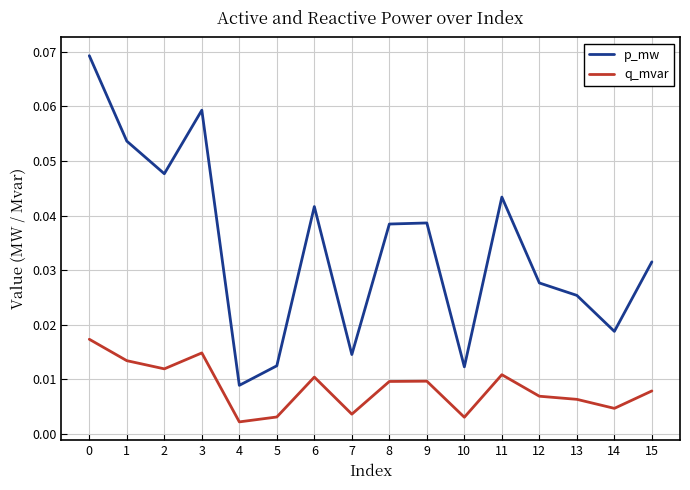

Does the chart display data point markers on the line(s)?

No